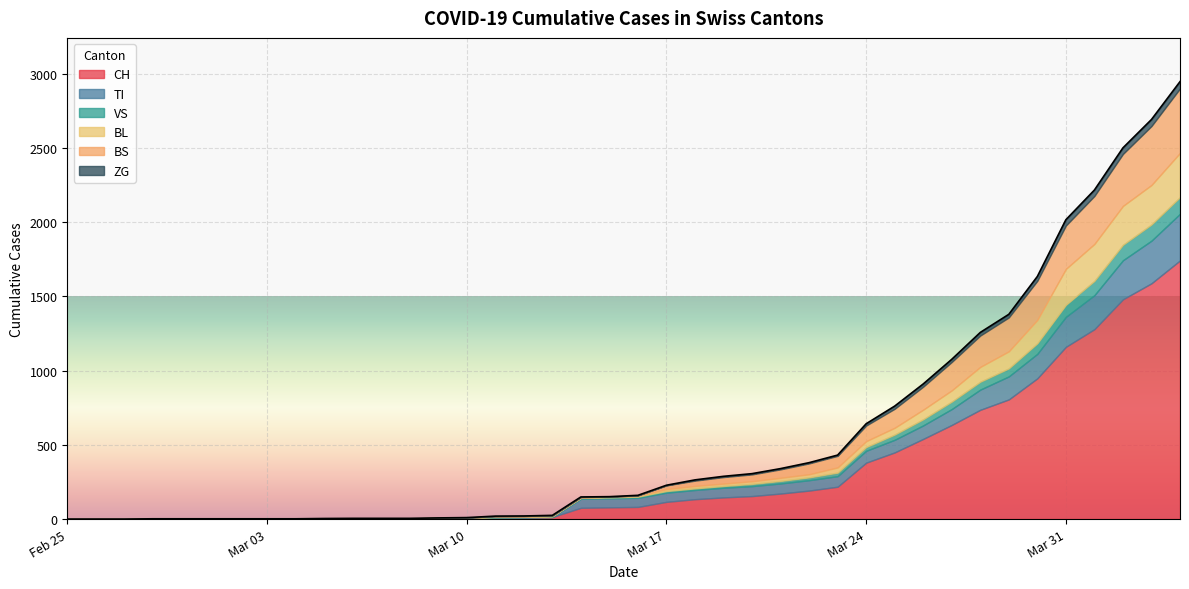

What is the average value of the TI series?

69